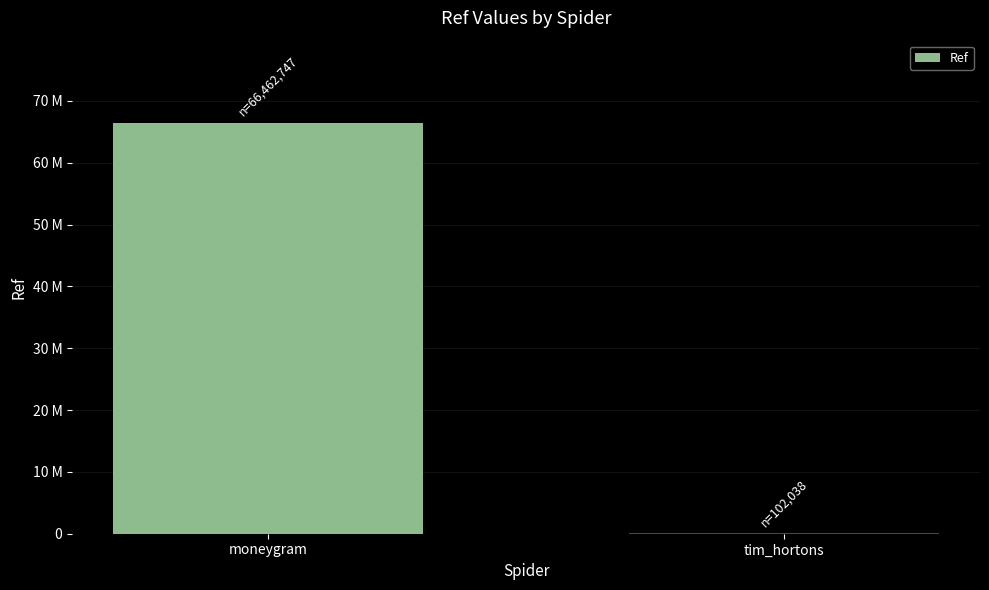

Are the bars horizontal?

No